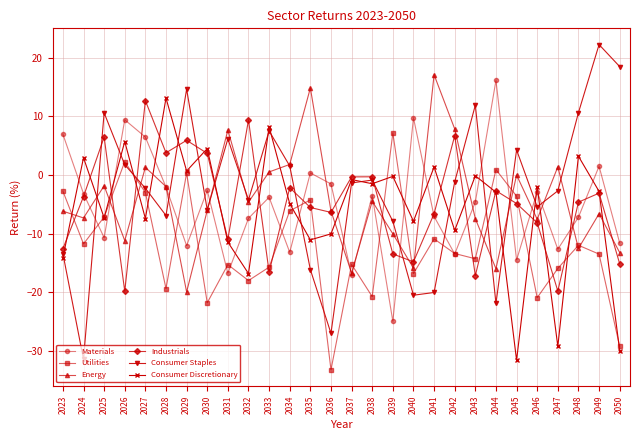

At which label is Consumer Discretionary closest to -9?

2042